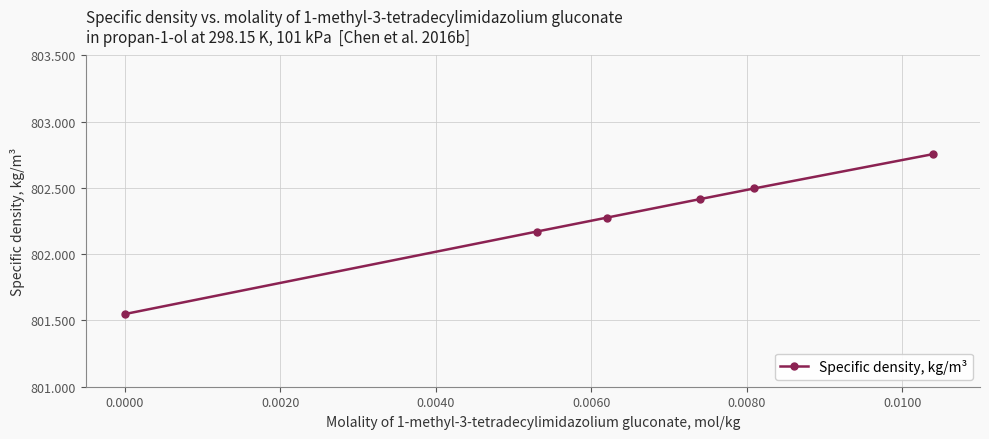

What is the difference between the second highest and minimum values?

0.9